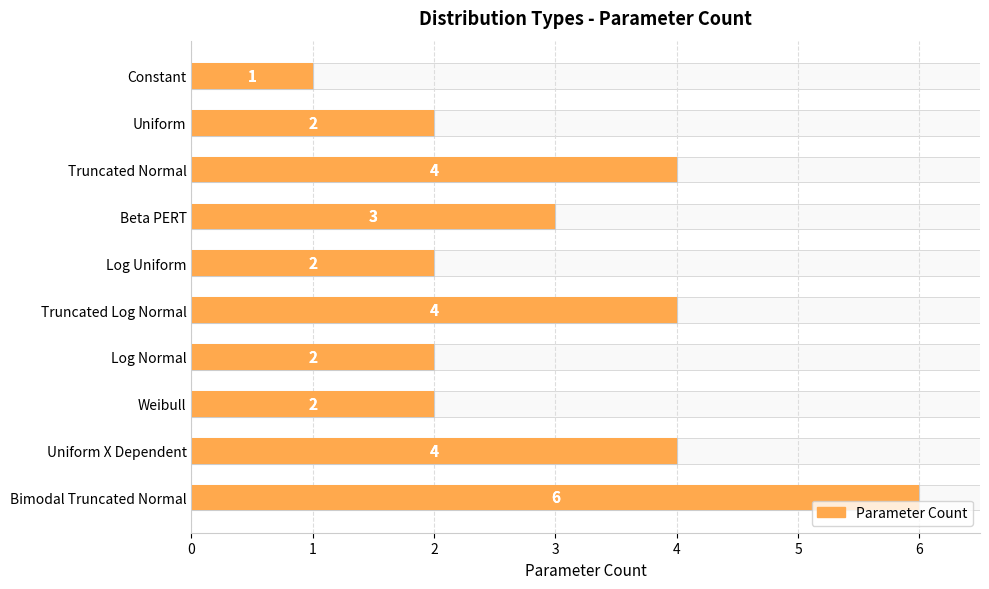

What is the approximate value at 7?

2